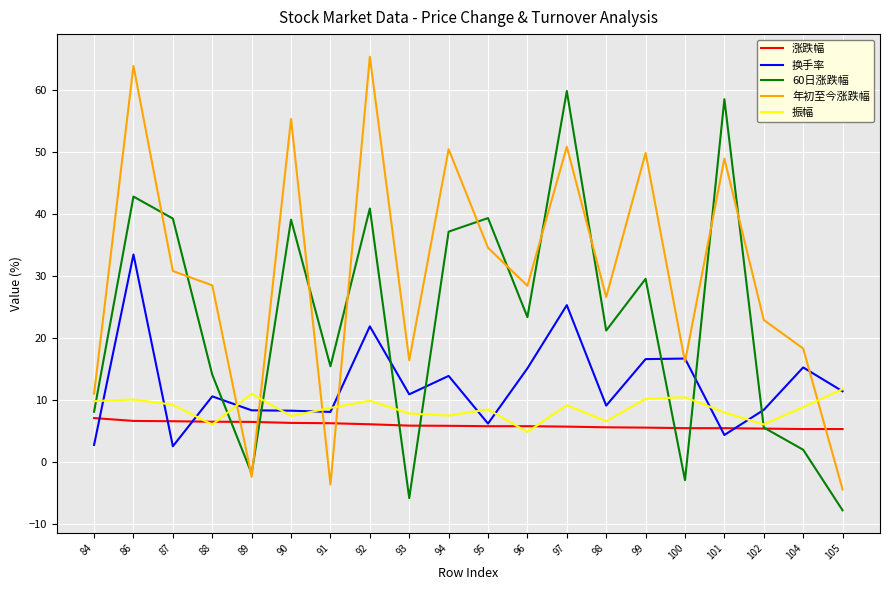

Rank the series at 99 from highest to lowest value.

年初至今涨跌幅, 60日涨跌幅, 换手率, 振幅, 涨跌幅